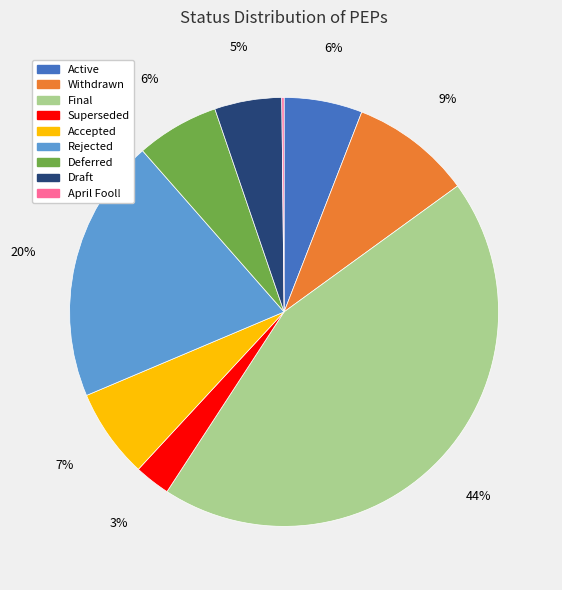

Is the sum of Rejected and Withdrawn greater than half?

No